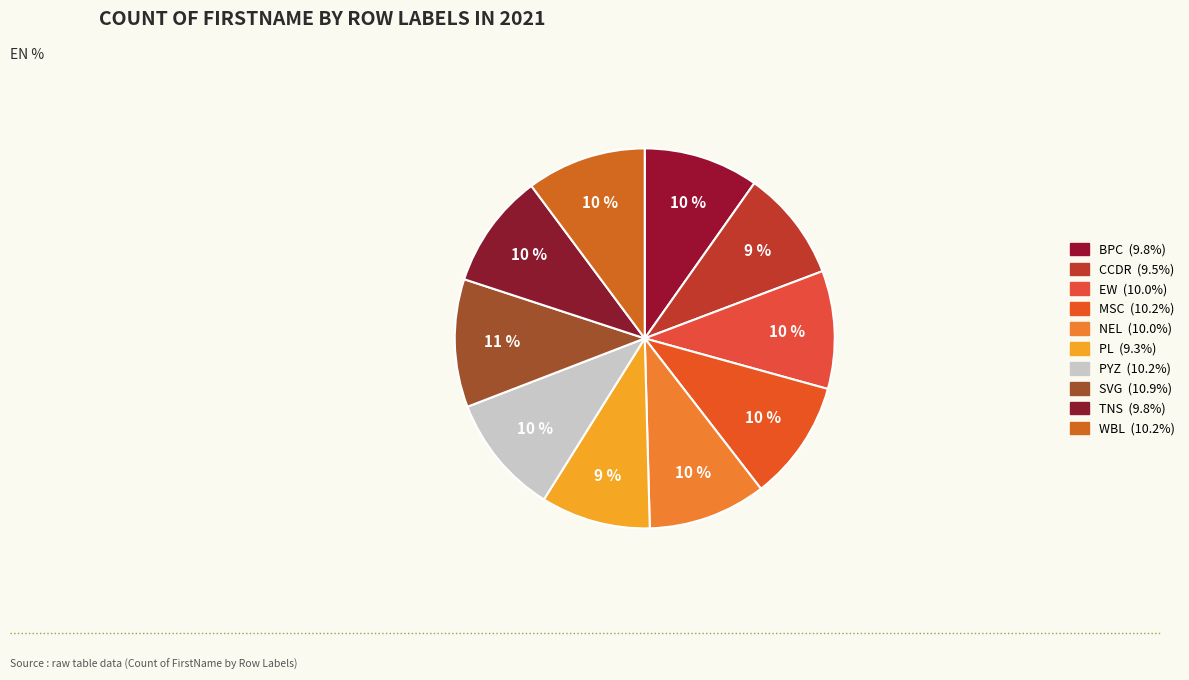

Which category has the biggest portion of the pie?

SVG